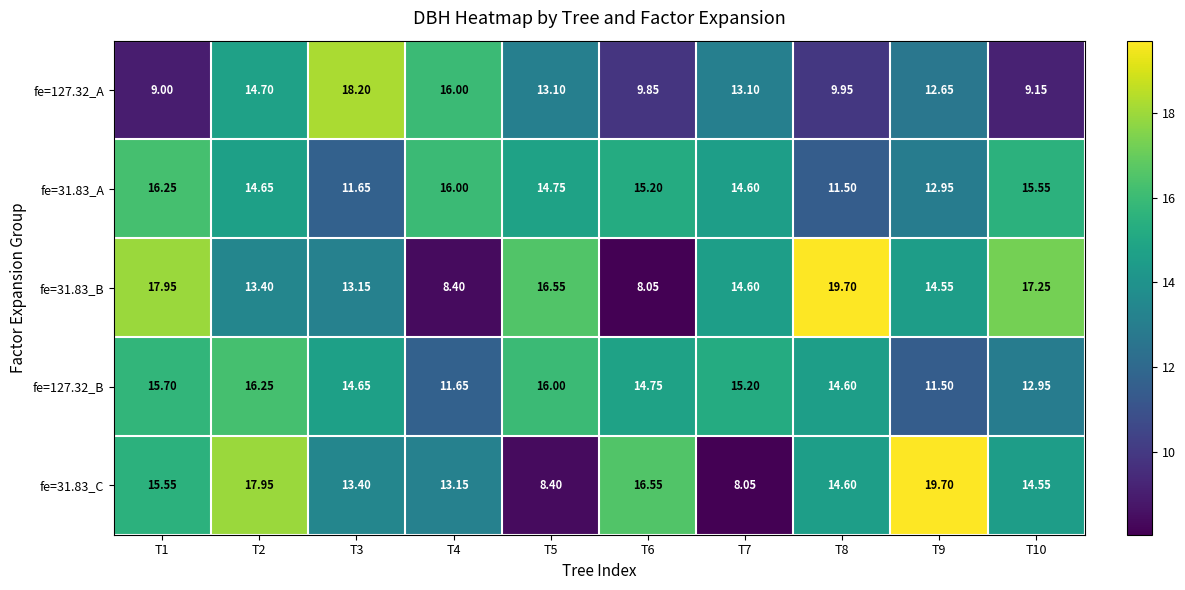

Is the value of fe=31.83_B at T9 greater than the value of fe=31.83_C at T5?

Yes